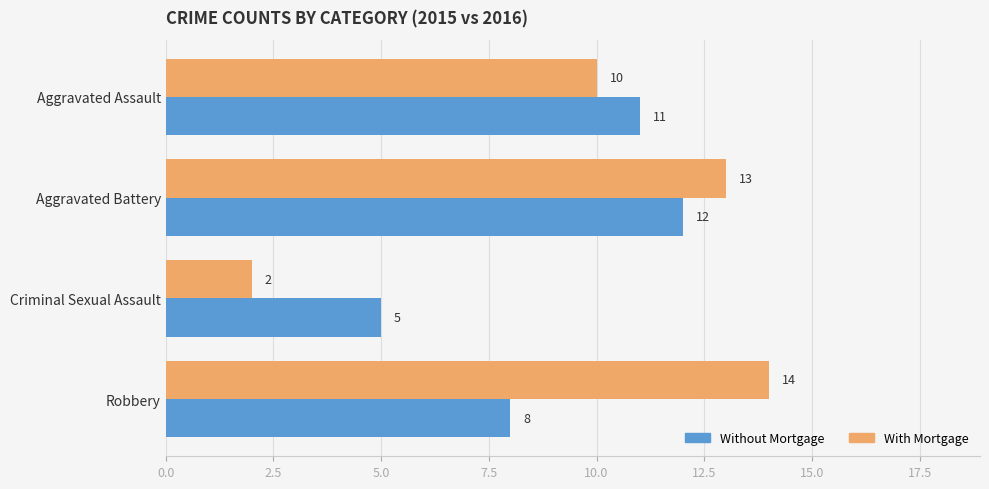

Rank the series by their average value, from lowest to highest.

Without Mortgage, With Mortgage